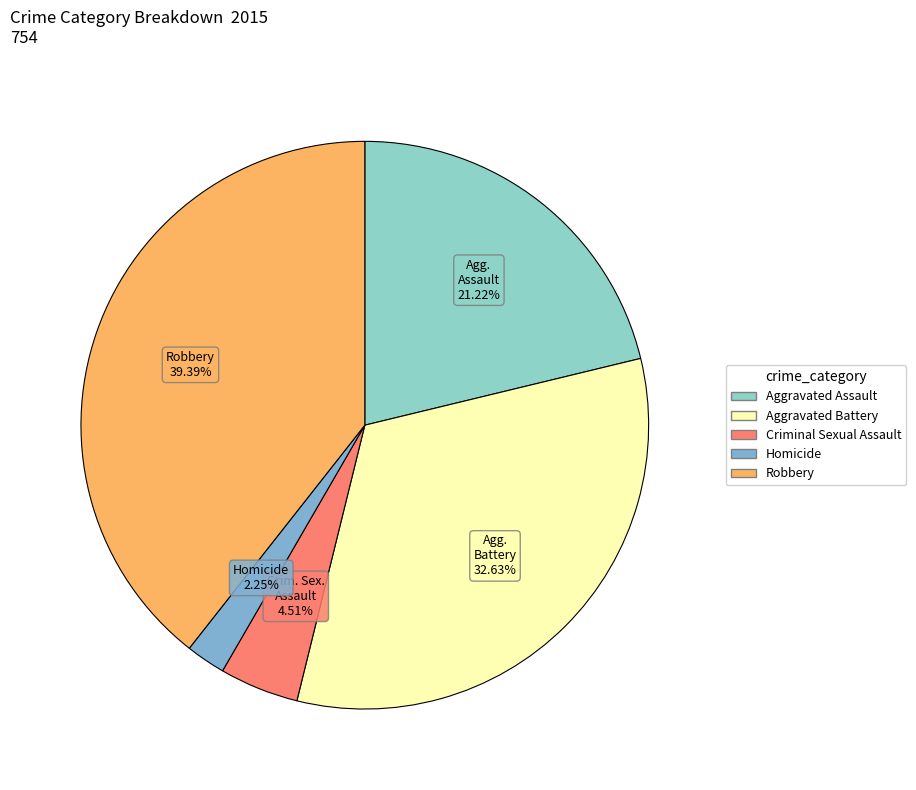

What percentage is the Homicide slice, to the nearest percent?

2%